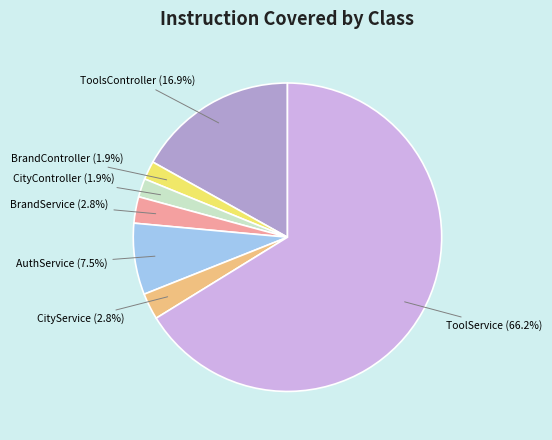

To the nearest percent, what portion does BrandService represent?

3%